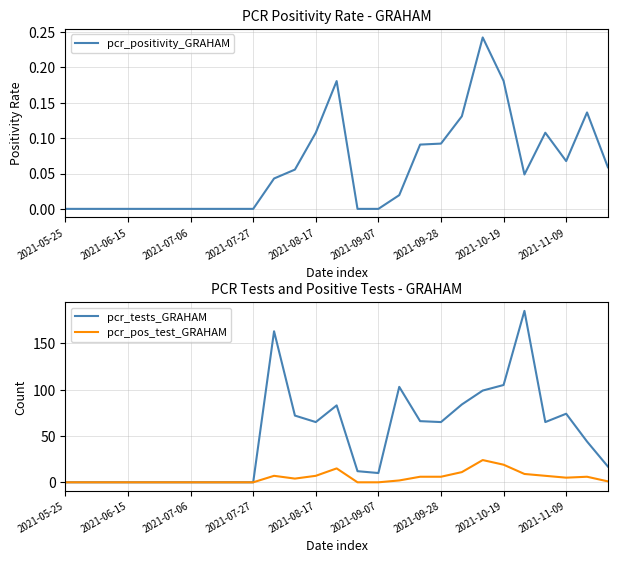

At which category does the chart reach its minimum across all series?

2021-05-25